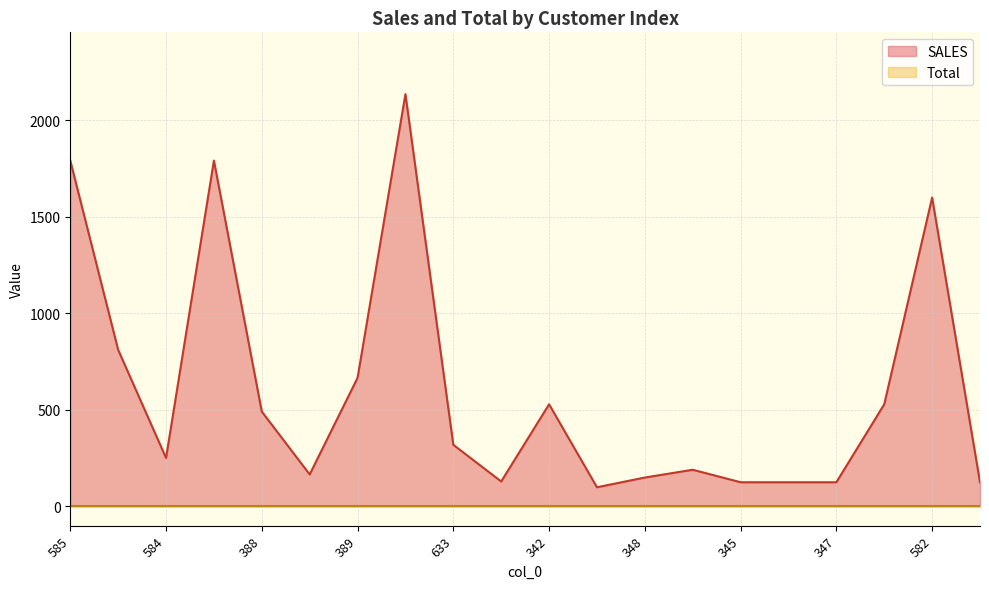

Reading left to right, what are all the values shown in this chart?

585=1791.2	320=810.8	584=250.8	586=1791.2	388=491.0	587=165.5	389=665.8	583=2135.2	633=319.0	341=129.0	342=528.7	391=99.0	348=149.4	315=189.7	345=125.0	346=125.0	347=125.0	311=528.8	582=1599.6	343=125.0